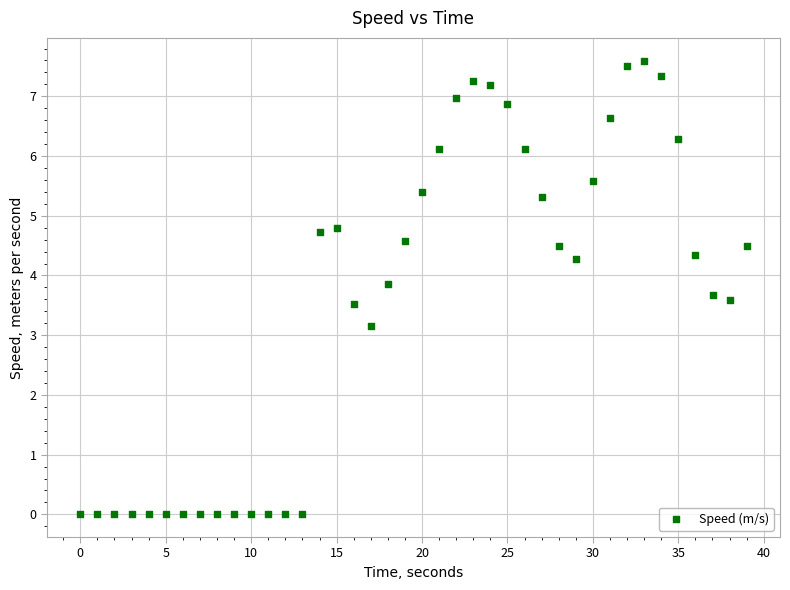

What is the range of X values (max minus min)?

39.0